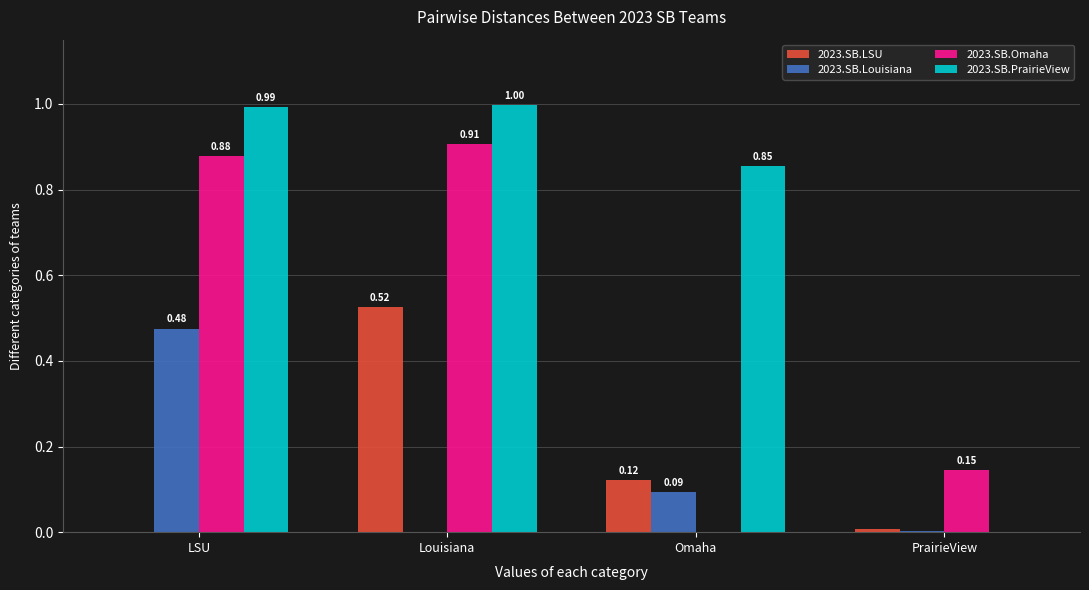

How many positive values does the 2023.SB.Omaha series have?

3